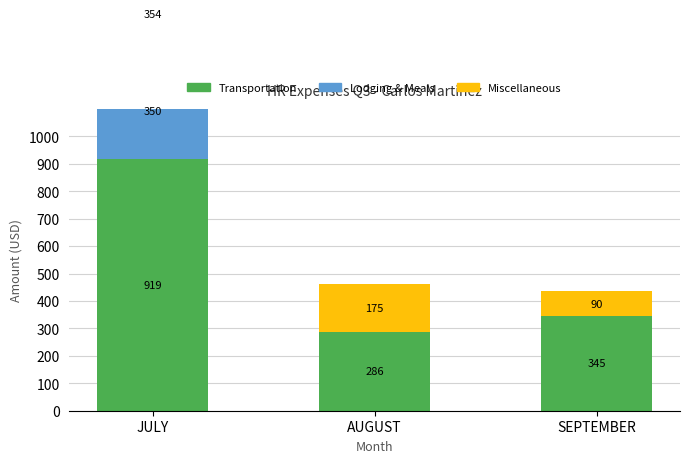

What is the average value of the Miscellaneous series?

206.3